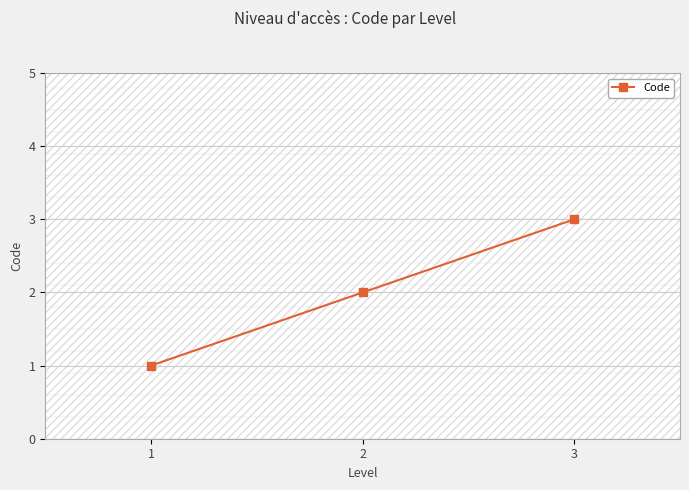

Which label corresponds to the largest value in the chart?

3